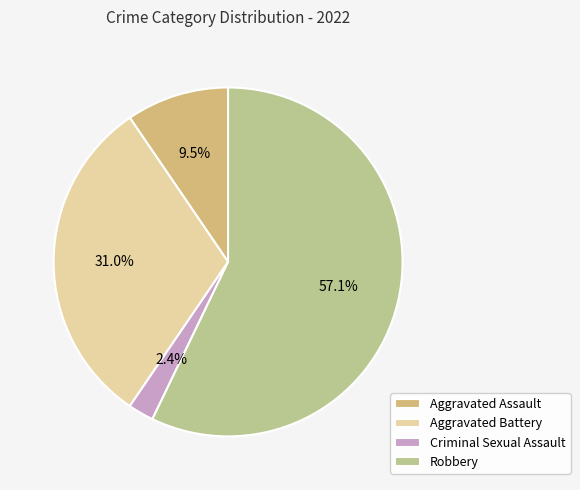

Combined, do Aggravated Battery and Aggravated Assault account for over 50%?

No